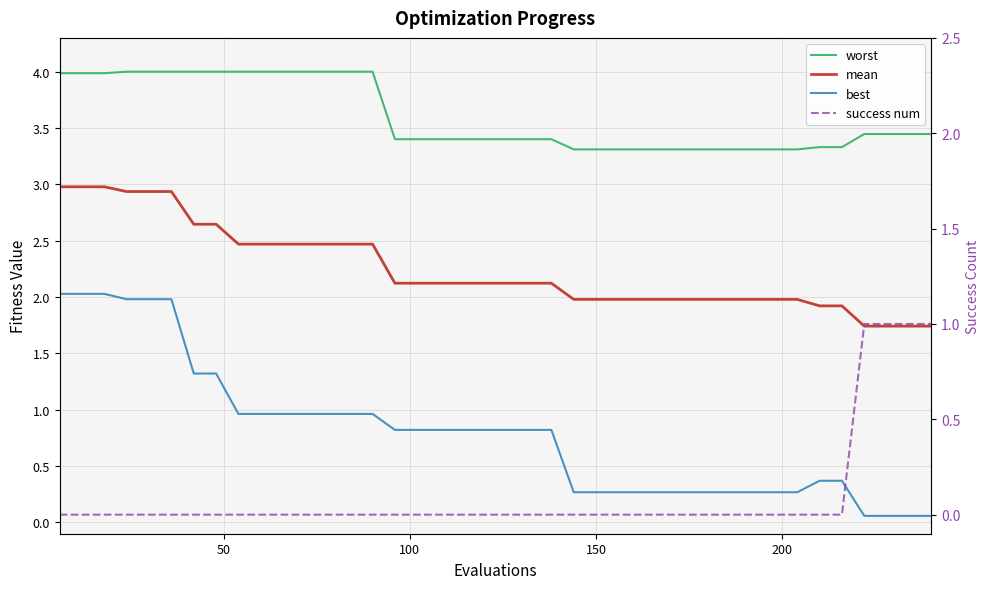

How many lines are shown in the chart?

4